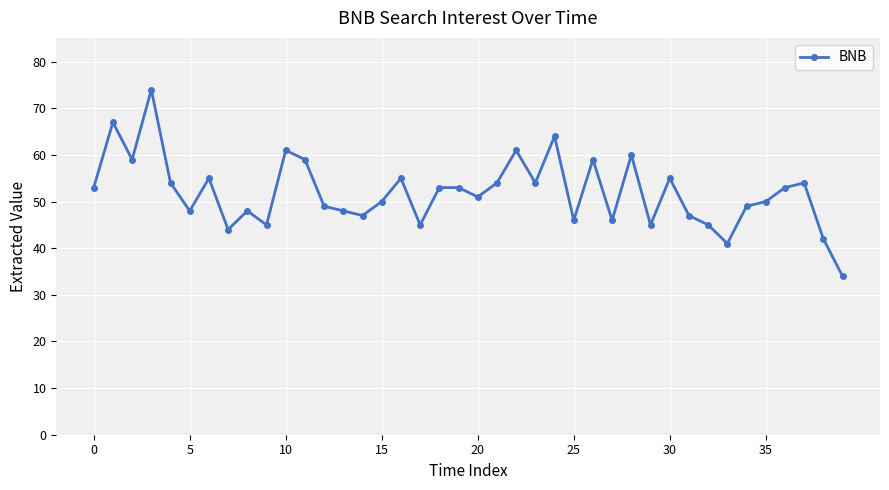

What is the sum of all values?

2077